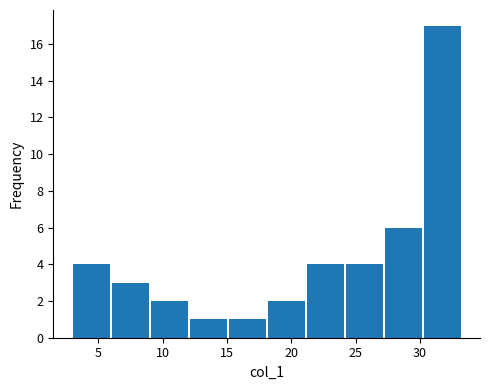

Reading left to right, transcribe this chart: for each bar, give the range it covers on the x-axis and its height. Neither the bar edges nor the heights are printed on the chart, so give them approximately, as read against the axes.

3 to 6: 4
6 to 9: 3
9 to 12: 2
12 to 15: 1
15 to 18: 1
18 to 21: 2
21 to 24: 4
24 to 27: 4
27 to 30: 6
30 to 33: 17